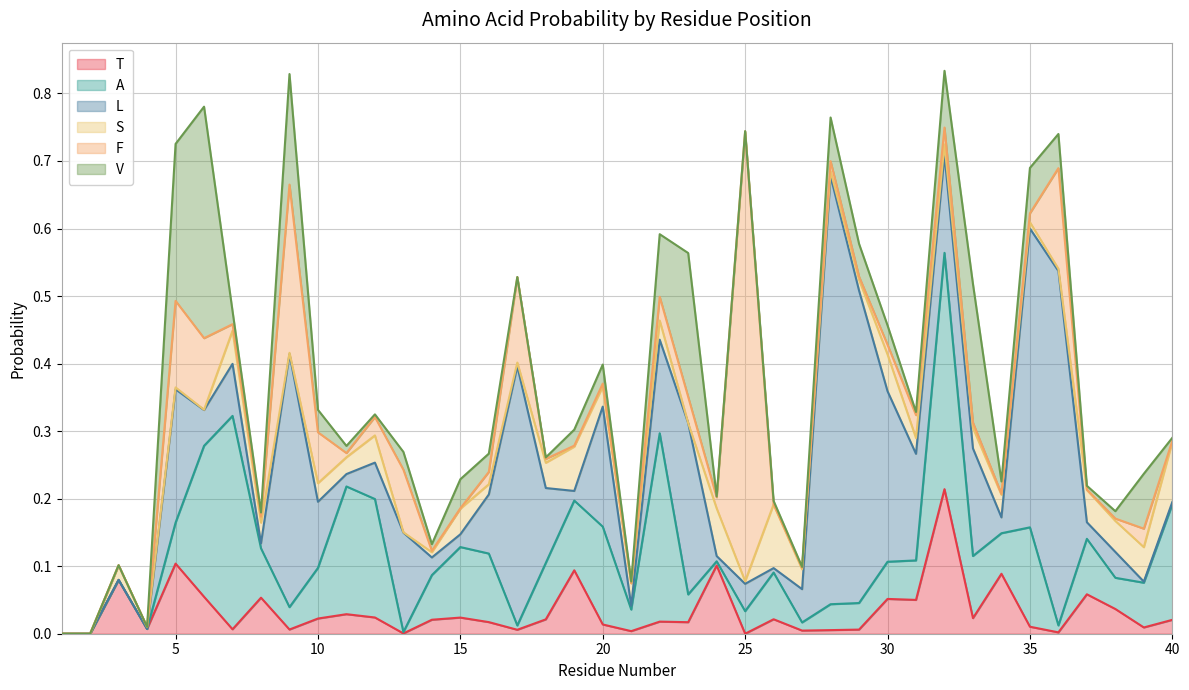

At which category does L reach its first local valley?

6